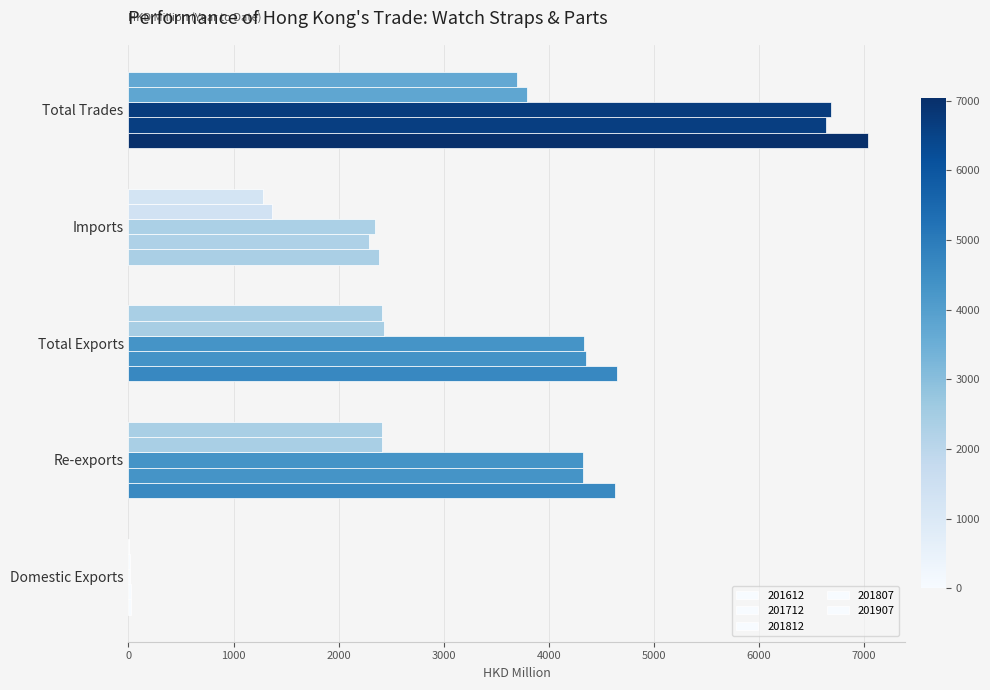

Is it true that 201612 equals 7742.7 at Re-exports?

False